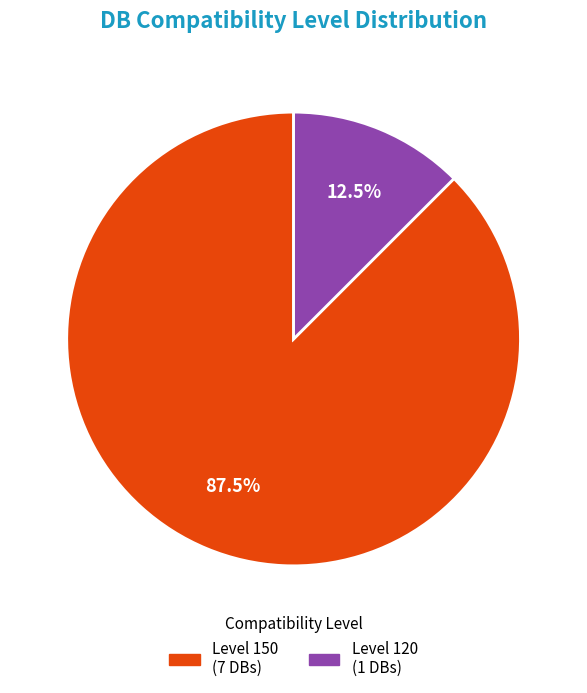

Does any single category account for the majority?

Yes